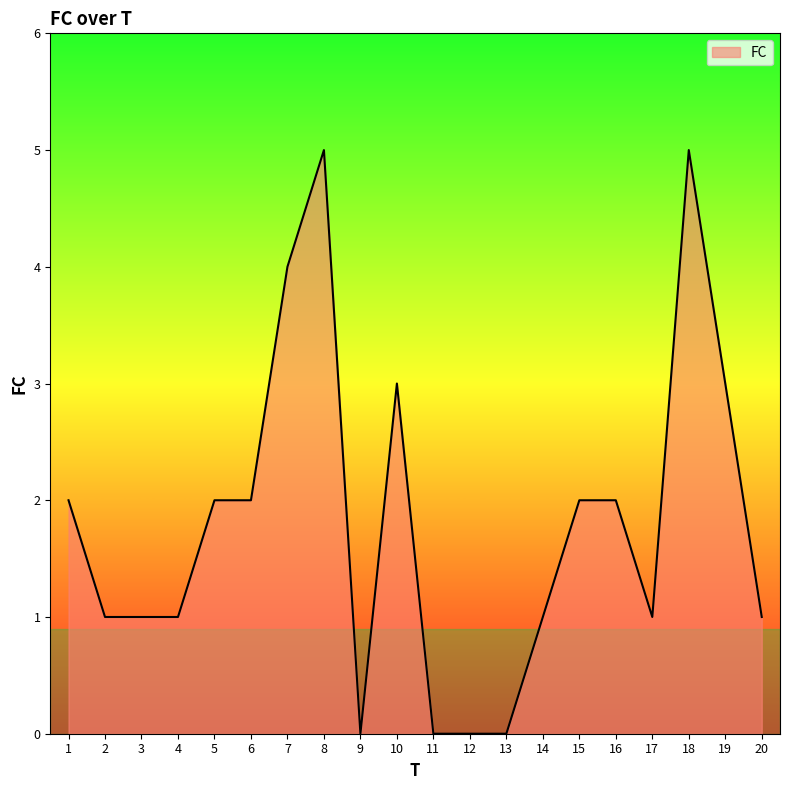

Does the chart display data point markers on the line(s)?

No